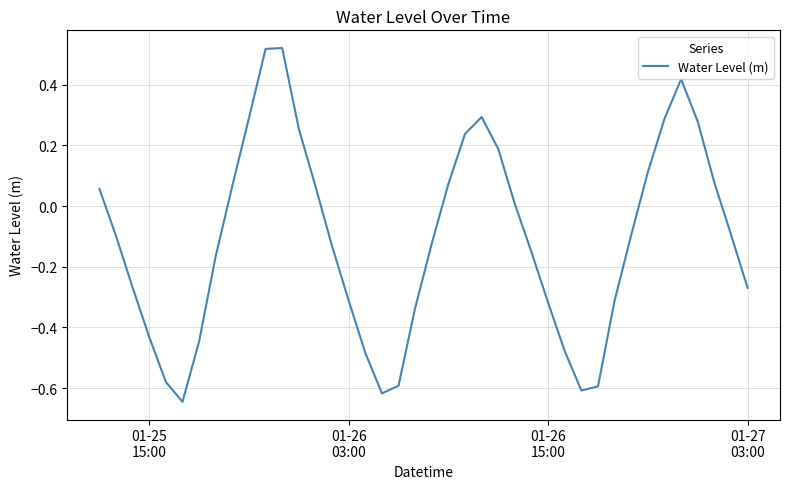

What is the difference between the maximum and minimum values?

1.2